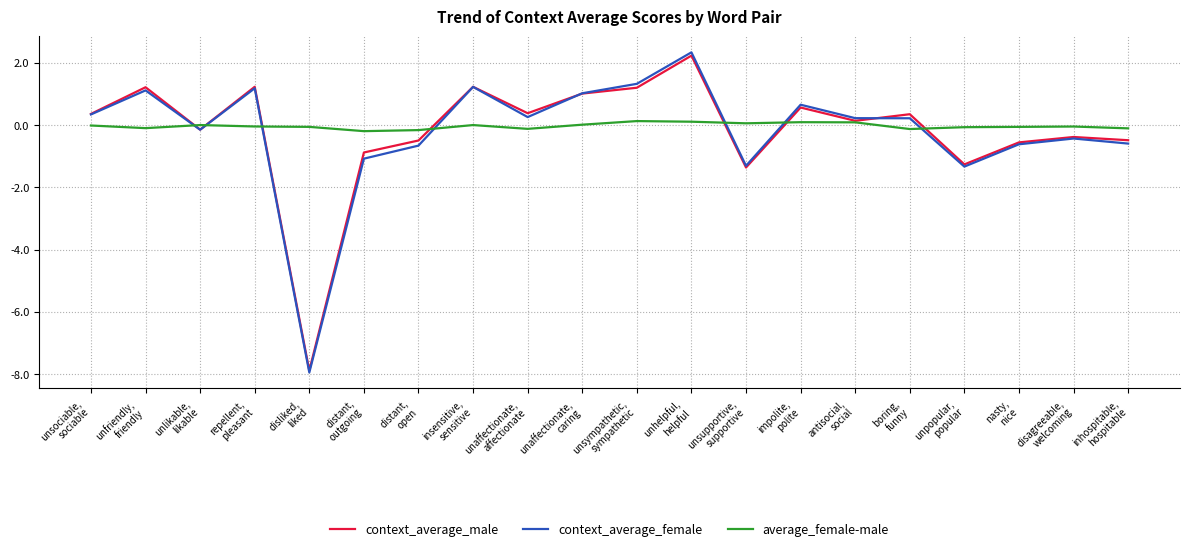

What is the smallest value displayed?

-7.9